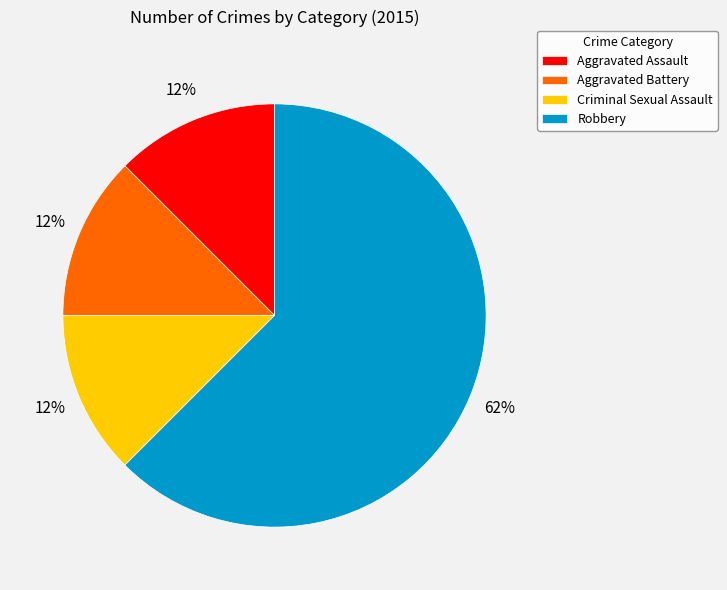

To the nearest percent, what is the average slice percentage?

25%